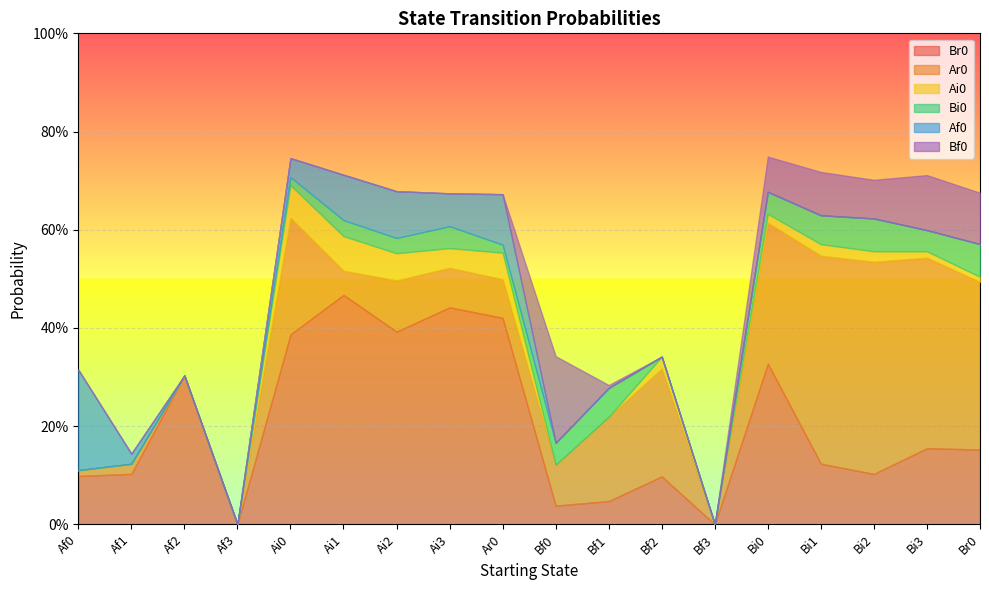

True or false: Br0 has a value of 0.0 at Bf1.

True